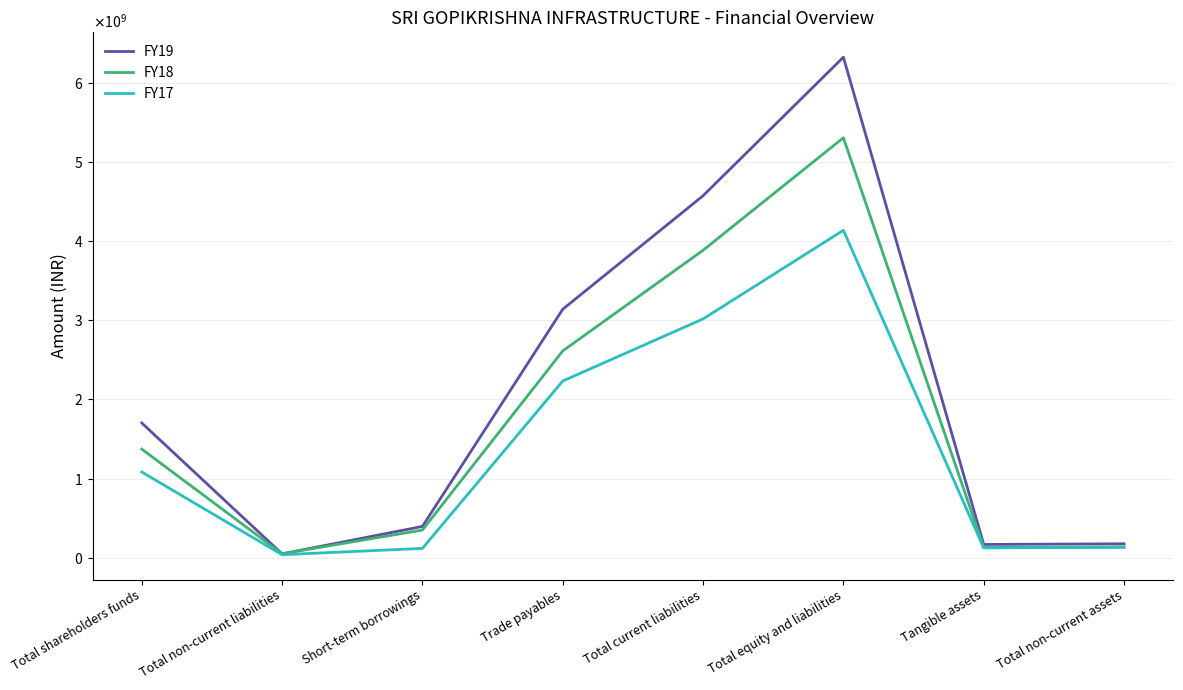

What is the label of the 8th point from the left?

Total non-current assets